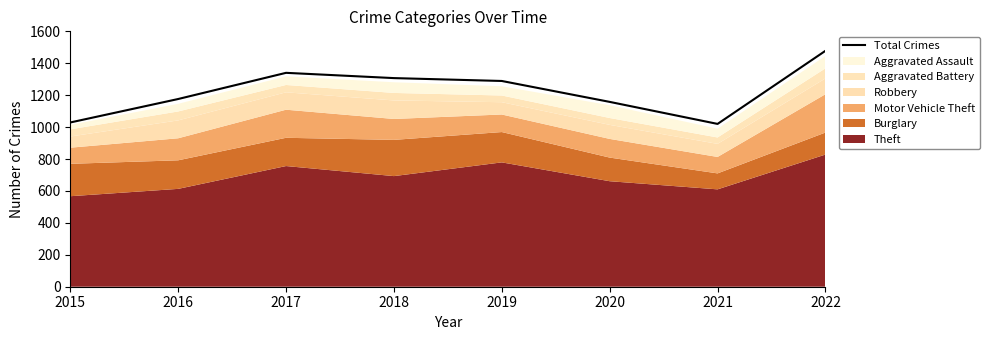

What is the change in value from 2018 to 2019?

-18